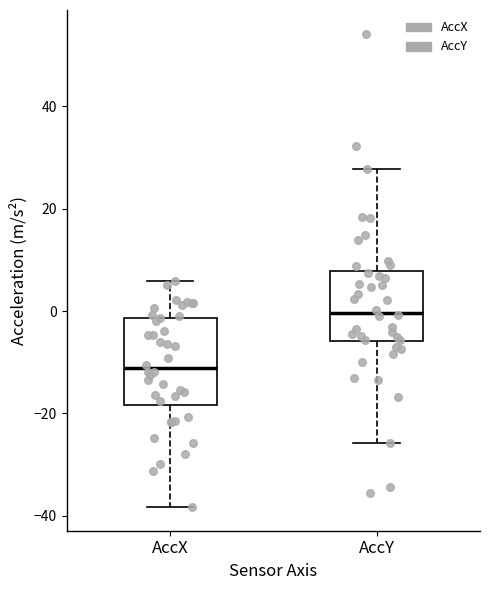

Reading left to right, transcribe this box plot: for each box, give where its median line is, the range the box spans, and where its two whiskers end, as read against the y-axis. The values are not printed on the chart, so give them approximately, as read against the axis.

AccX: median -12, box -18 to -2, whiskers -38 to 6
AccY: median 0, box -6 to 8, whiskers -26 to 28